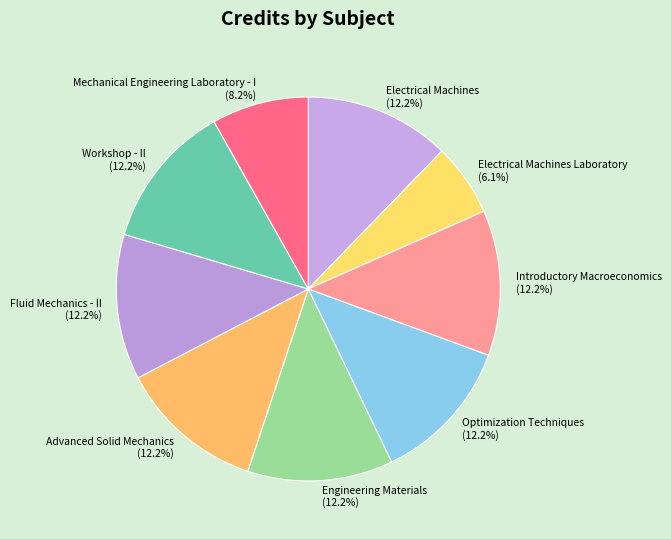

Which has a higher value, Workshop - II or Mechanical Engineering Laboratory - I?

Workshop - II